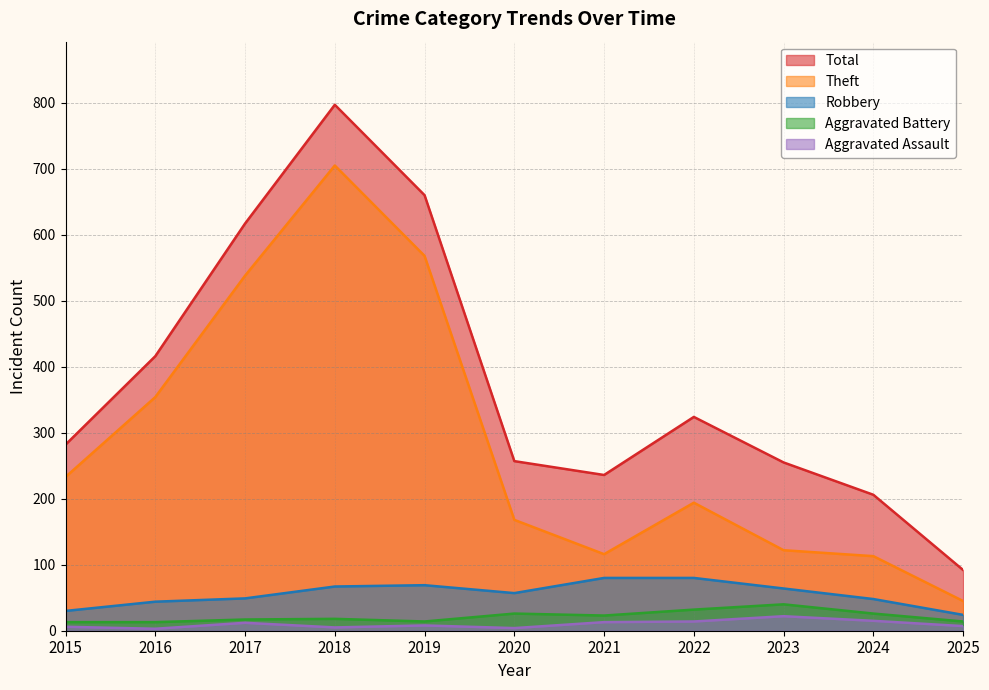

Where is the first local maximum for Robbery?

2019